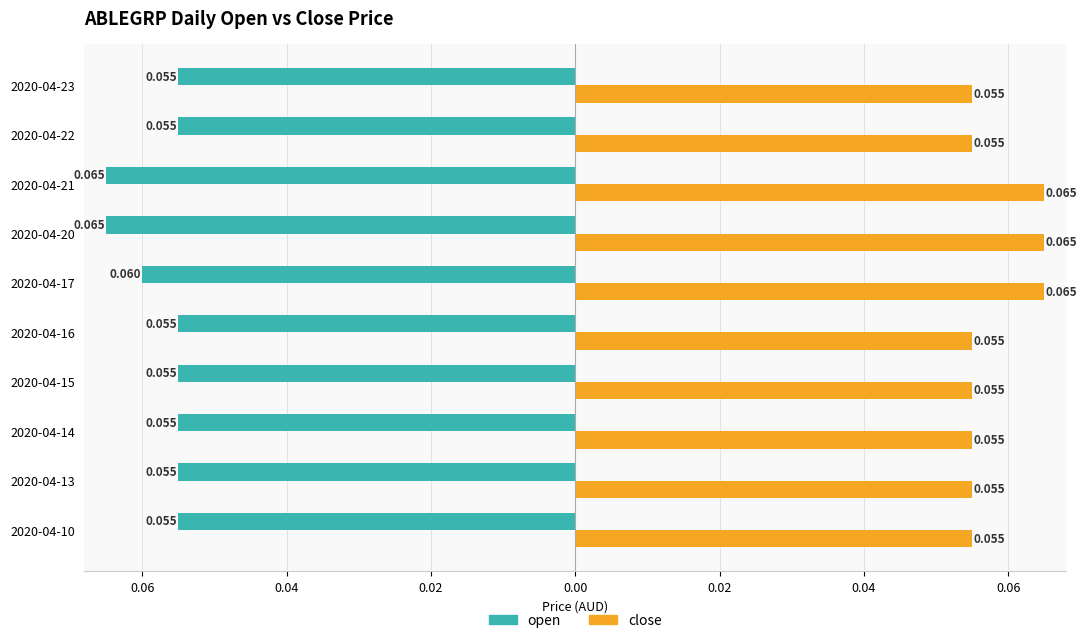

What are all the series names shown in the legend?

open, close